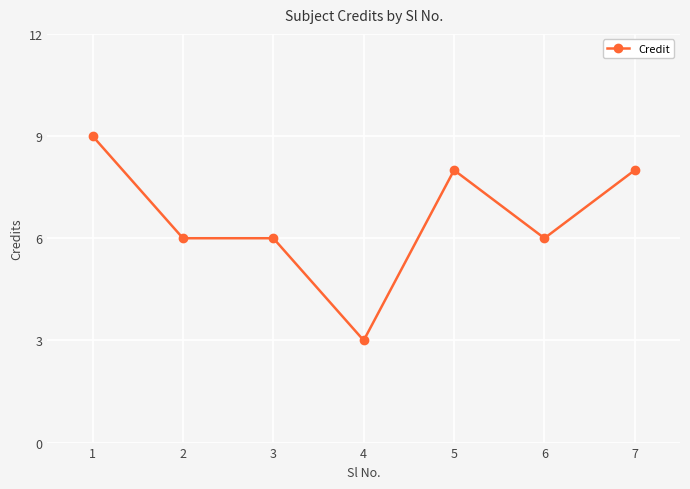

How many lines are shown in the chart?

1